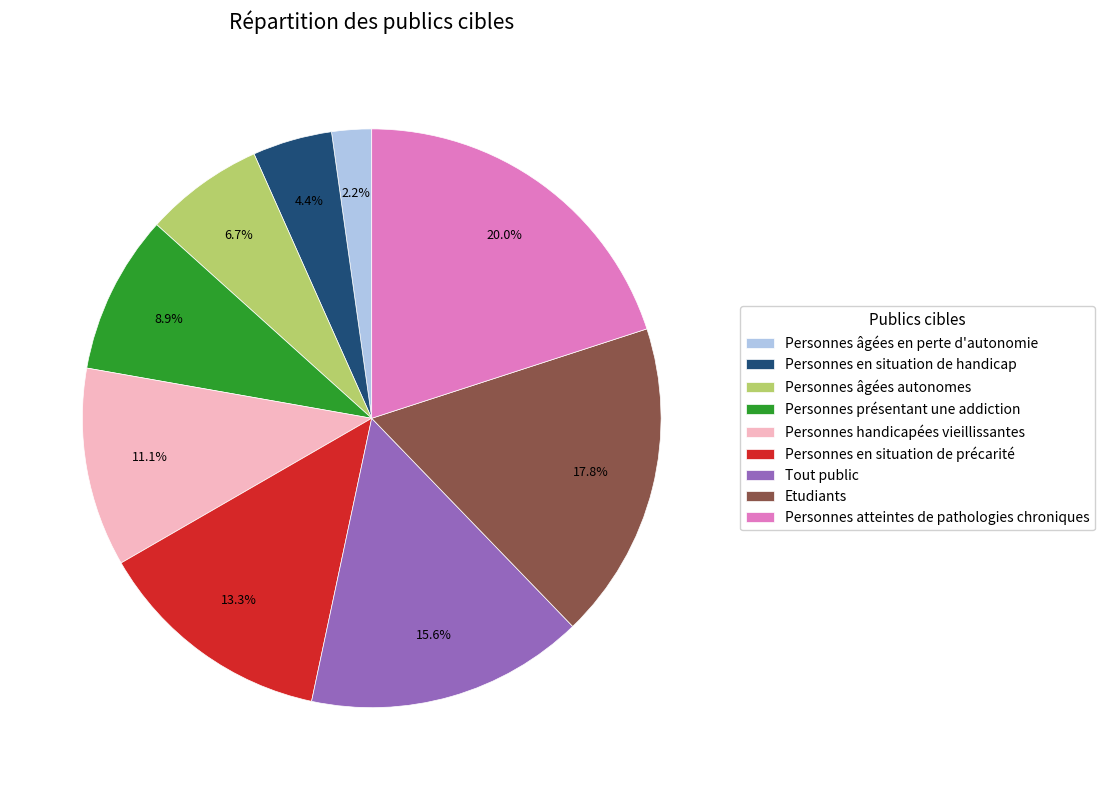

Is Personnes âgées autonomes the majority of the pie?

No